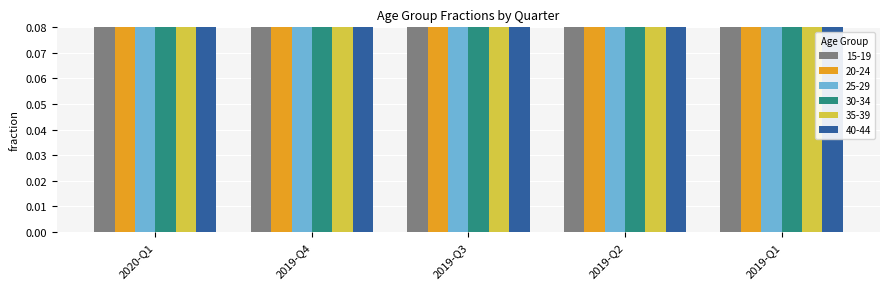

What is the value of the 20-24 bar at the 1st from the left?

0.4